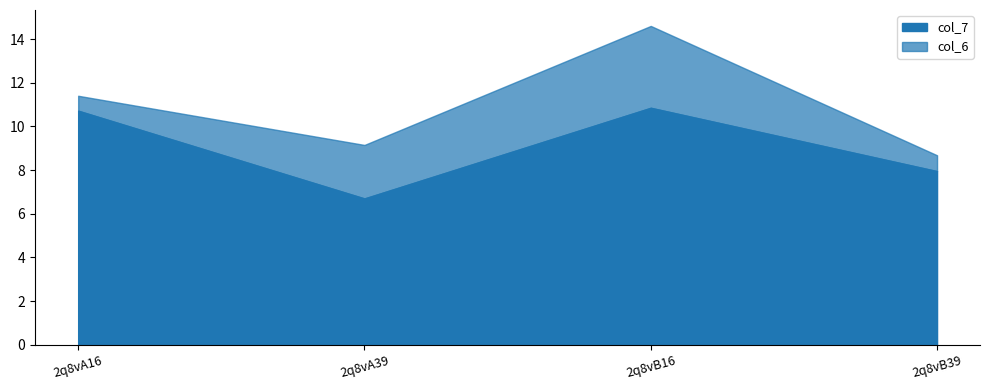

True or false: col_6 and col_7 intersect in this chart.

False